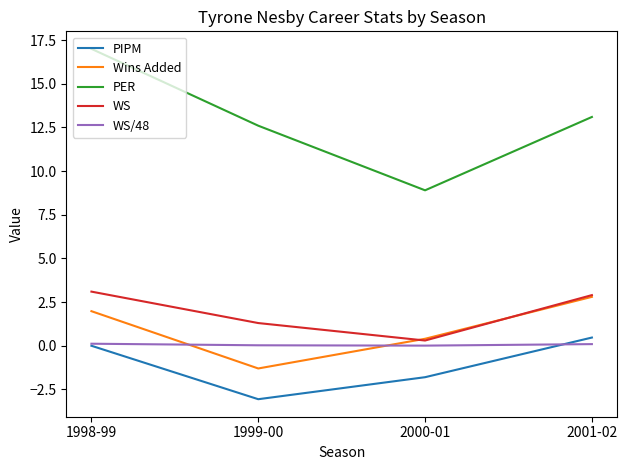

Rank the categories by PIPM value from highest to lowest.

2001-02, 1998-99, 2000-01, 1999-00